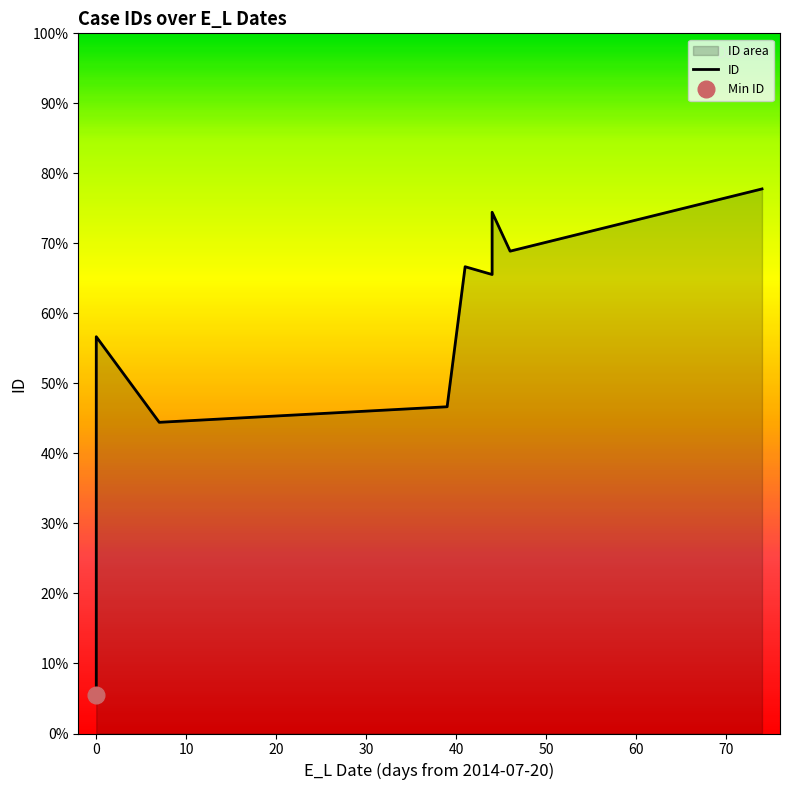

What is the value of the 6th point from the left?

139